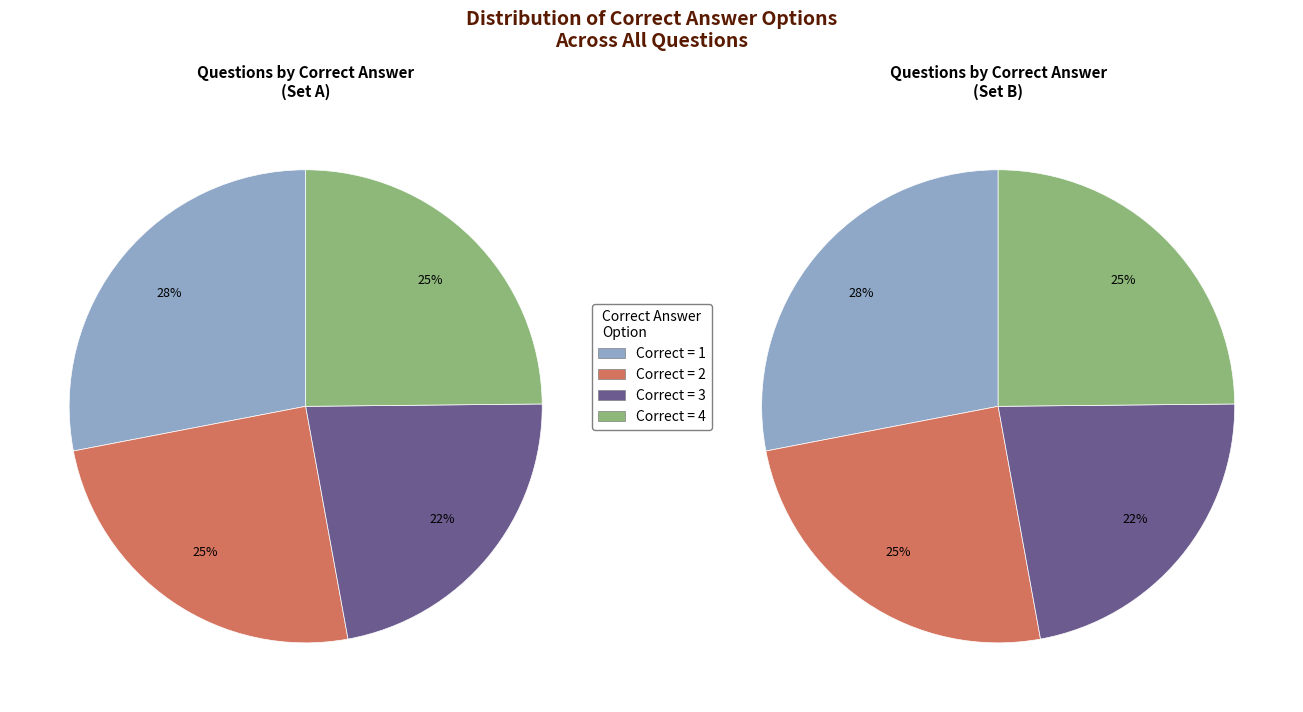

How many slices are in this pie chart?

4